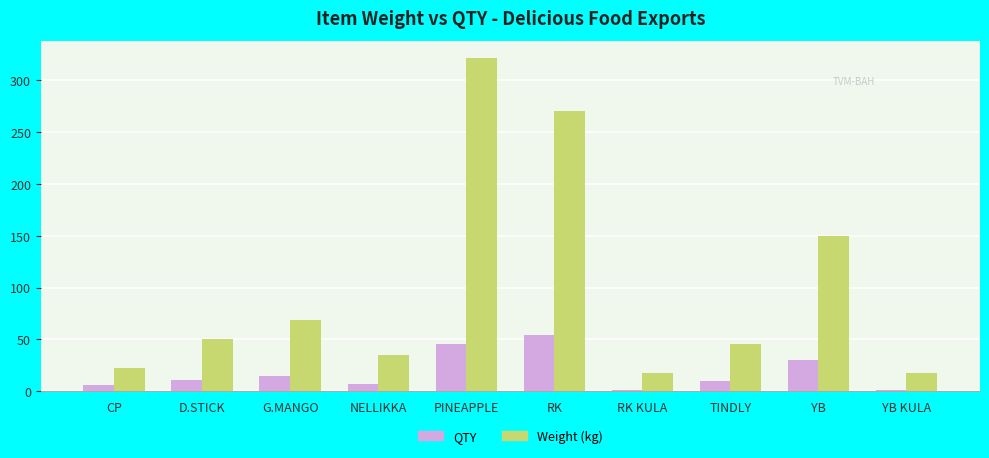

The Weight (kg) series shows 33.0 at G.MANGO. True or false?

False